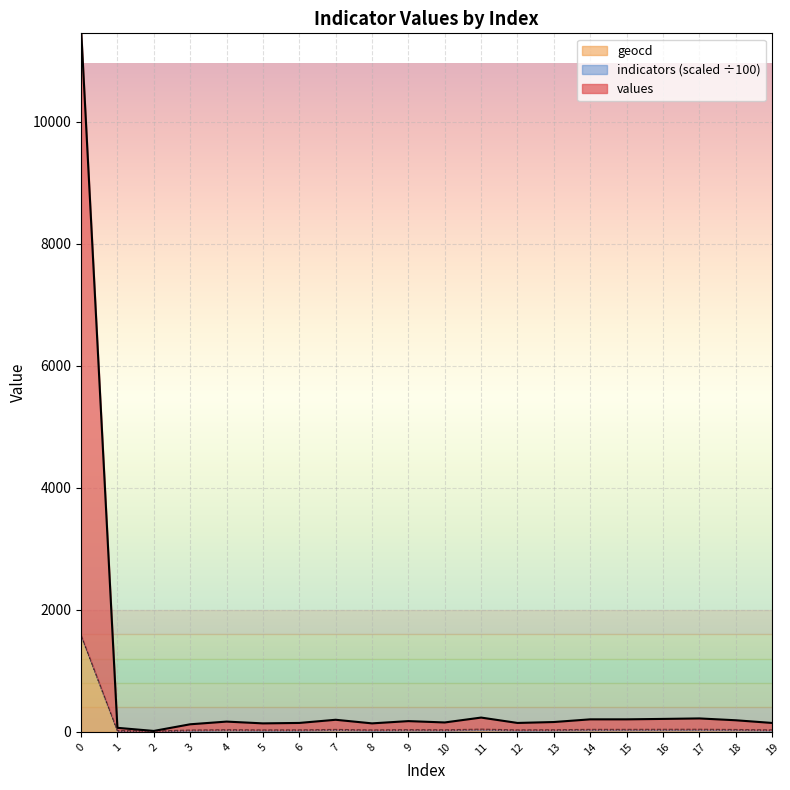

What is the maximum value for geocd?

1574.0